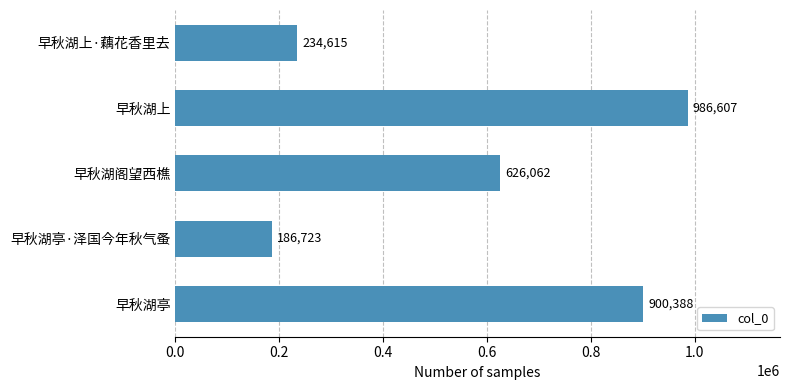

The value at 早秋湖上·藕花香里去 is 234615. True or false?

True